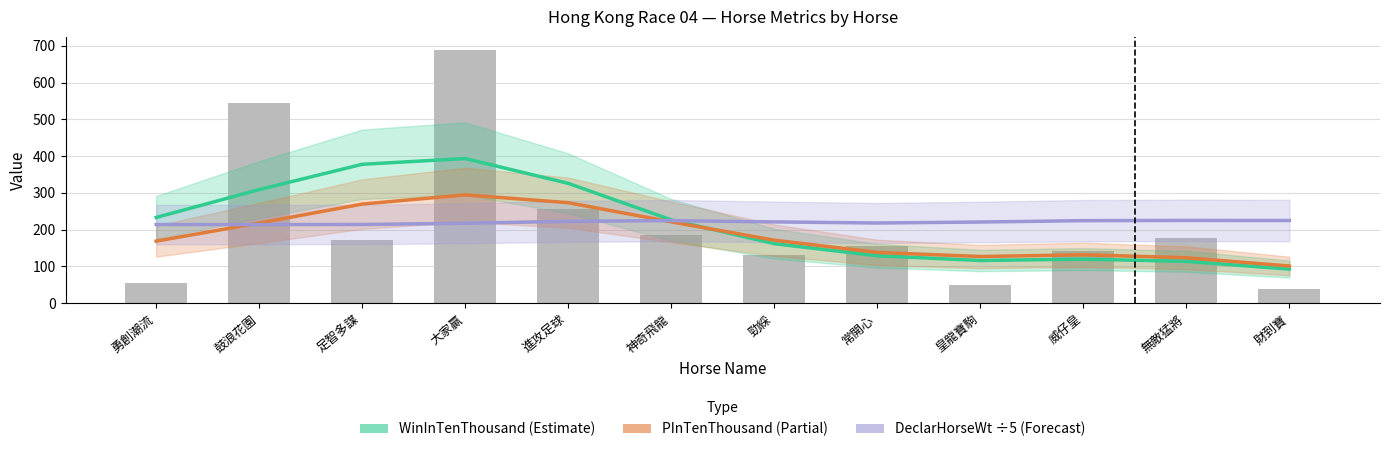

How many values in the WinInTenThousand series exceed 226?

6